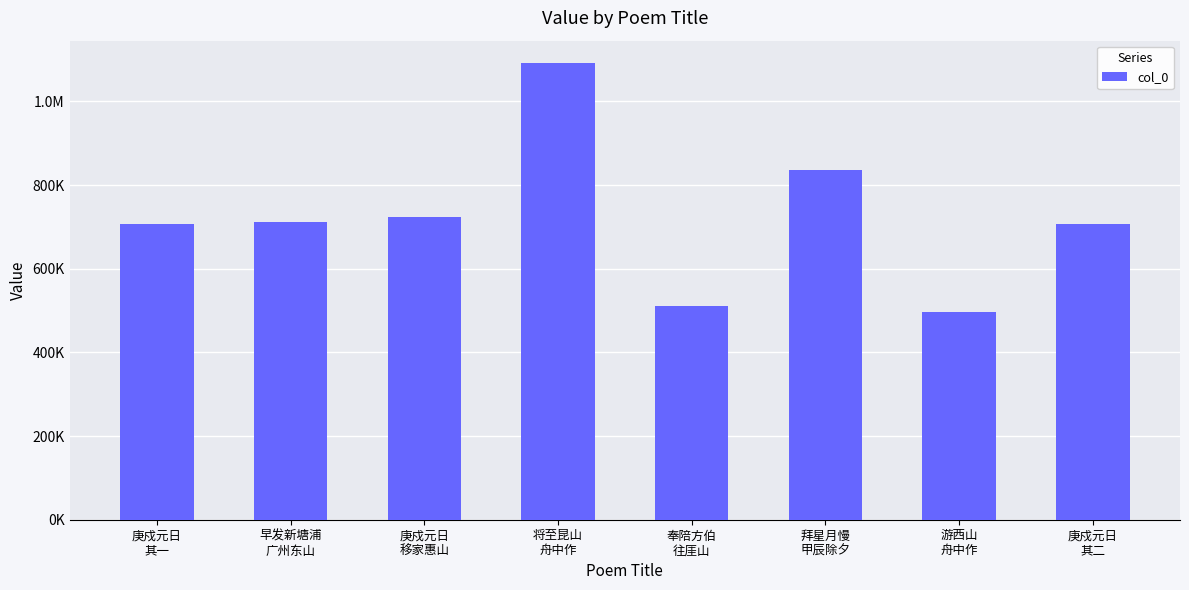

Between 将至昆山
舟中作 and 拜星月慢
甲辰除夕, which is larger?

将至昆山
舟中作